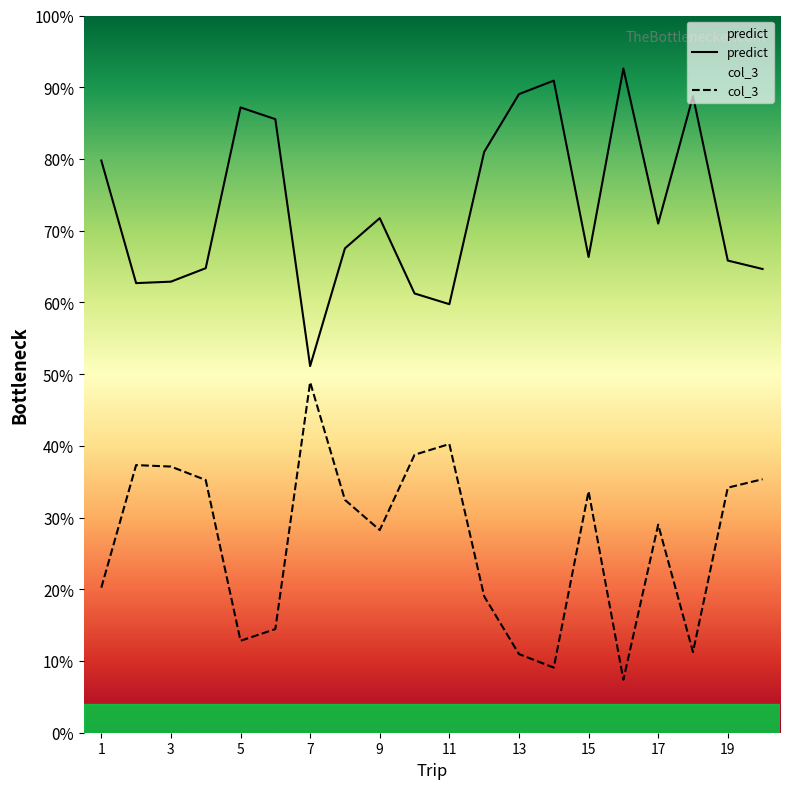

Is it true that predict equals 0.2 at 15?

False